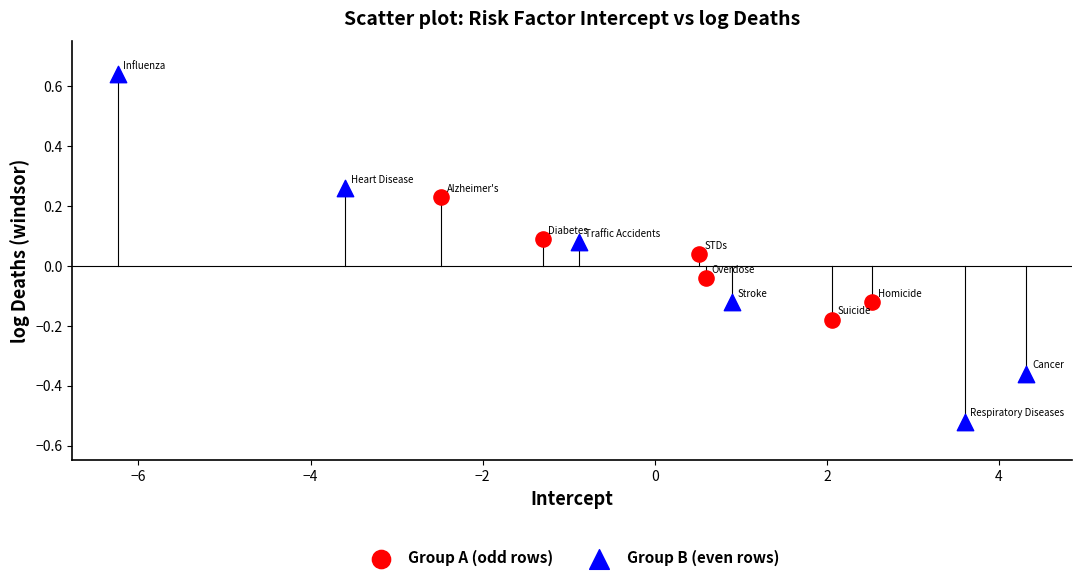

Which series reaches the maximum Y coordinate?

Group B (even rows)